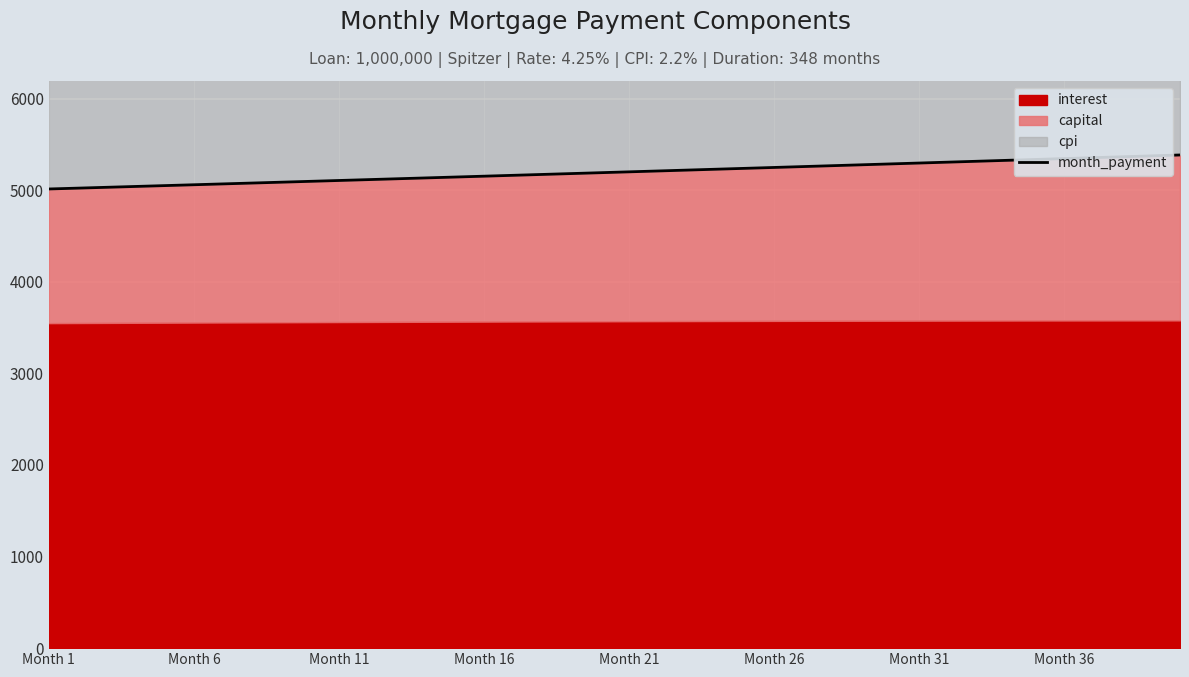

What is the minimum value for month_payment?

5012.9